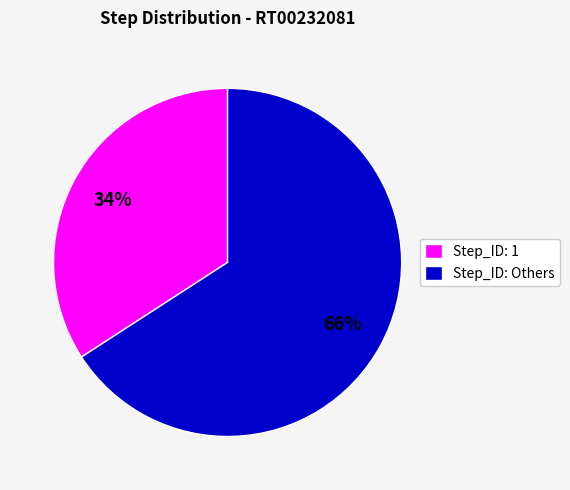

Approximately how many times larger is the value at Step_ID: Others compared to Step_ID: 1?

1.9